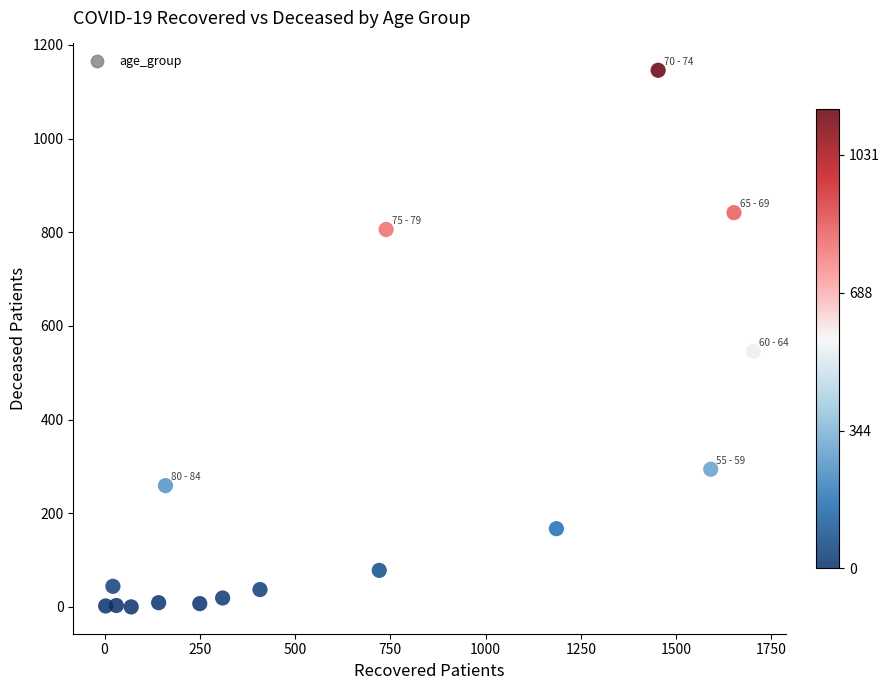

What Y value in the scatter plot is closest to 573?

546